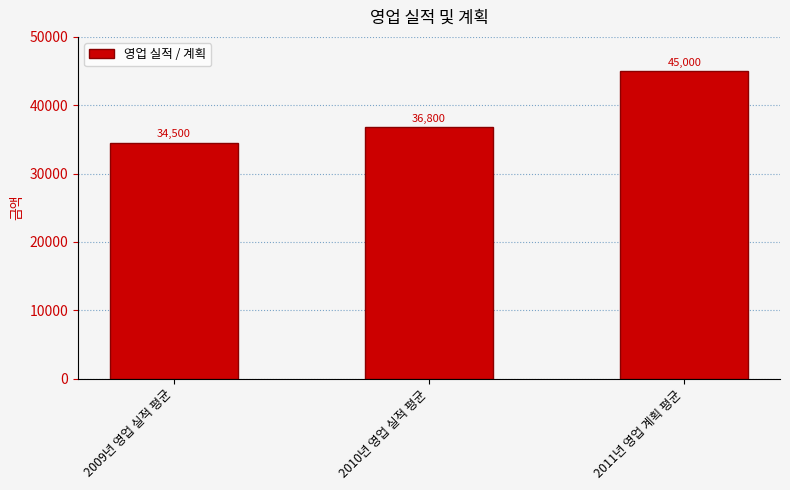

What position from the left is 2011년 영업 계획 평균?

3